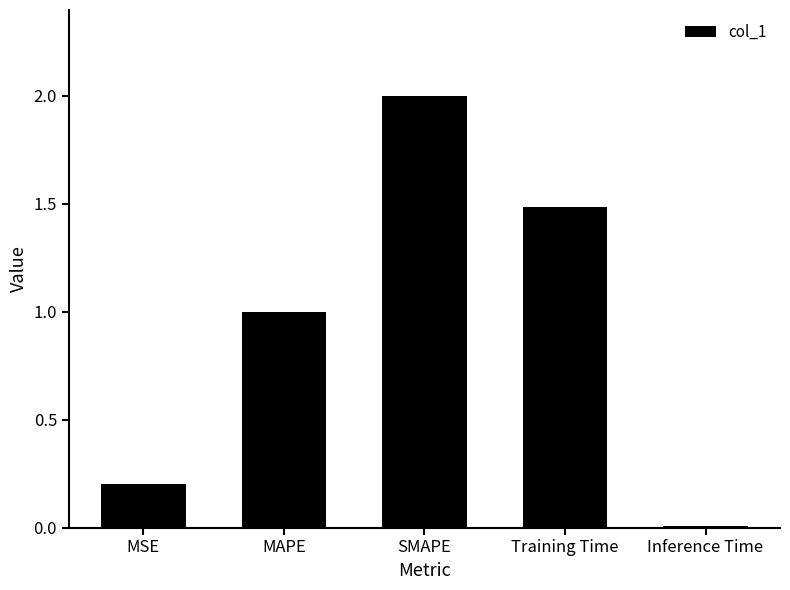

List the labels in order of value, largest first.

SMAPE, Training Time, MAPE, MSE, Inference Time